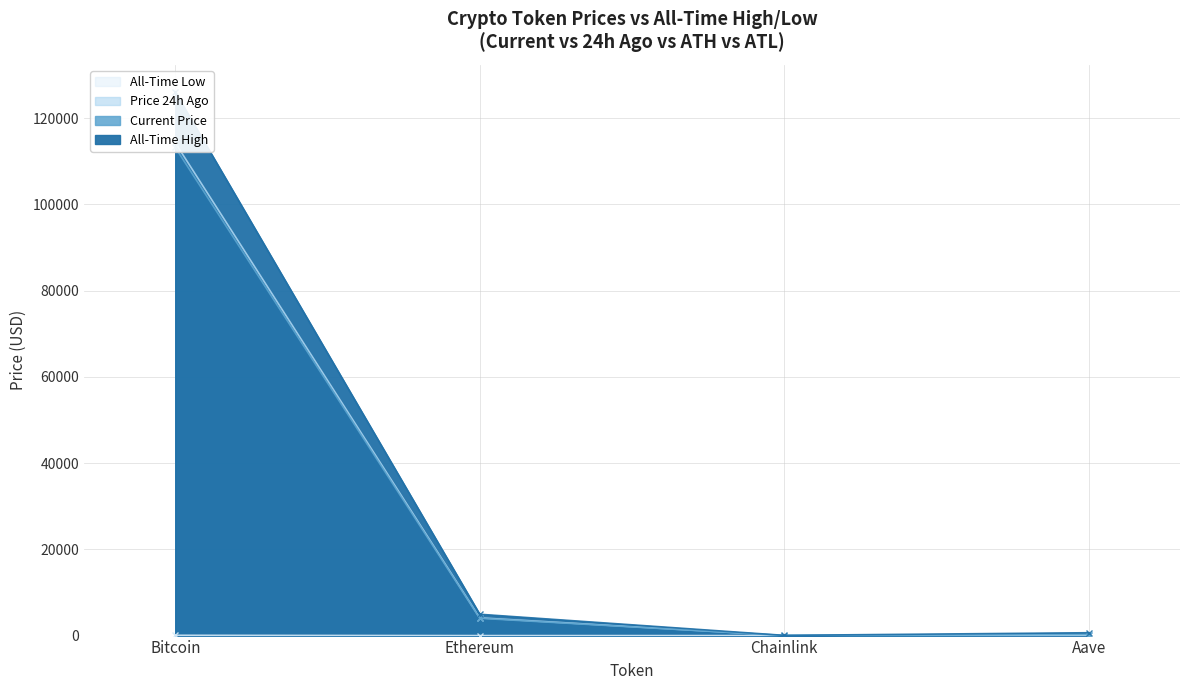

True or false: allTimeLow and price intersect in this chart.

False